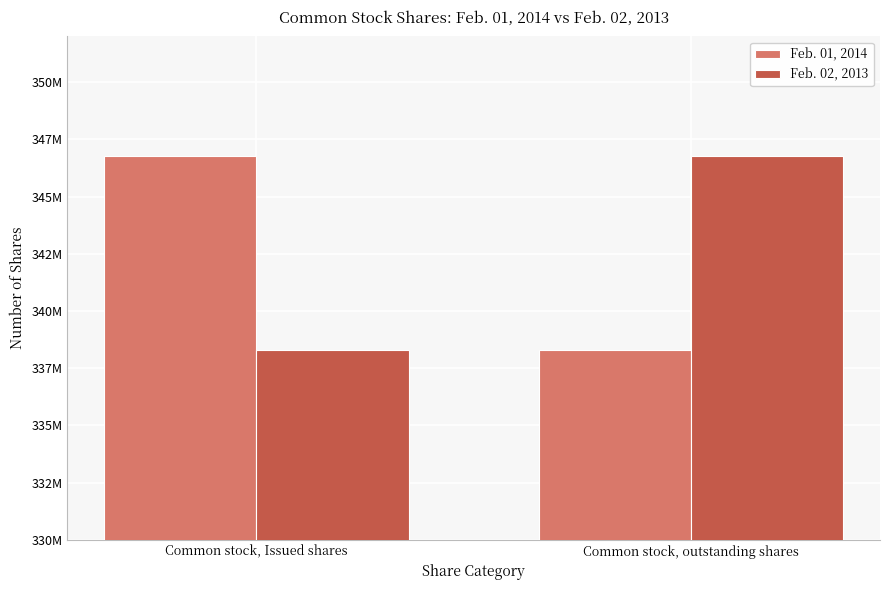

Rank the series by their maximum value, from lowest to highest.

Feb. 01, 2014, Feb. 02, 2013